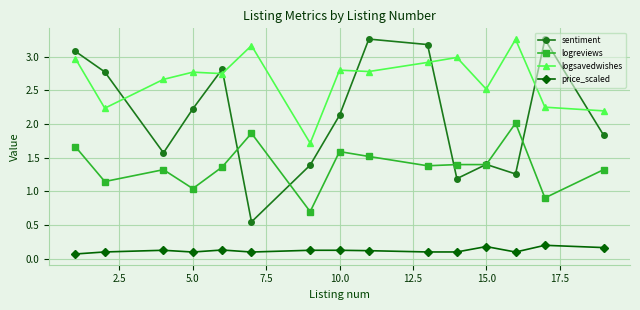

Which series has the largest total across all categories?

logsavedwishes